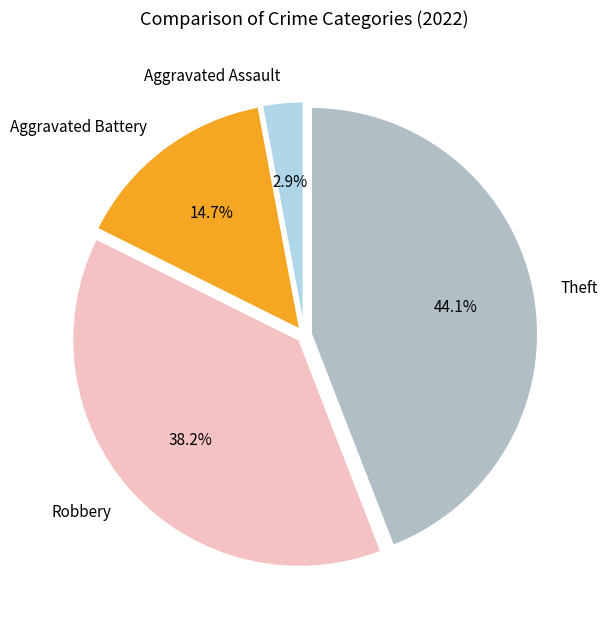

Is it true that Aggravated Battery is 23% of the pie?

False